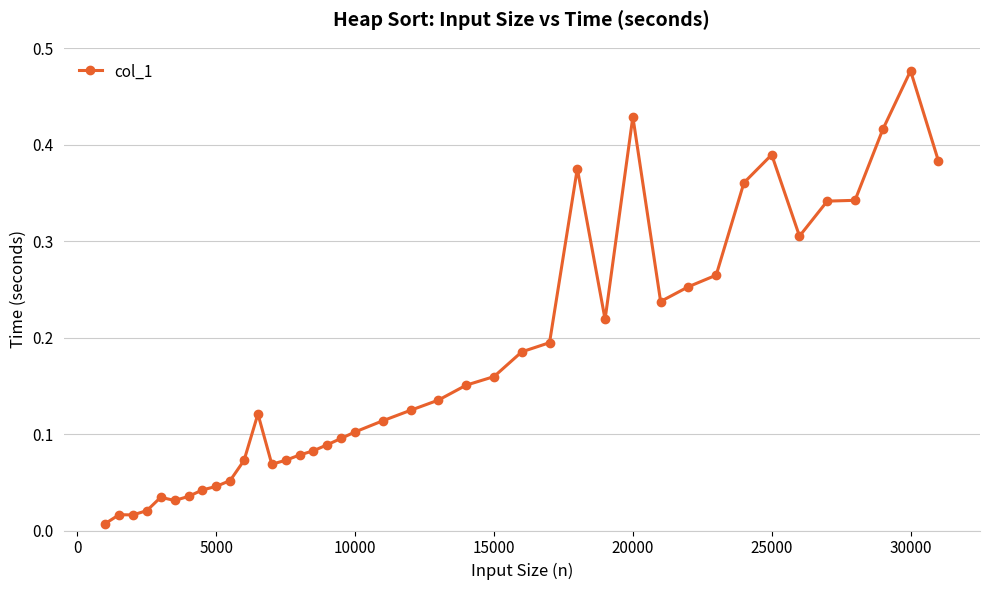

True or false: the data has more than 1 interior local peaks.

True